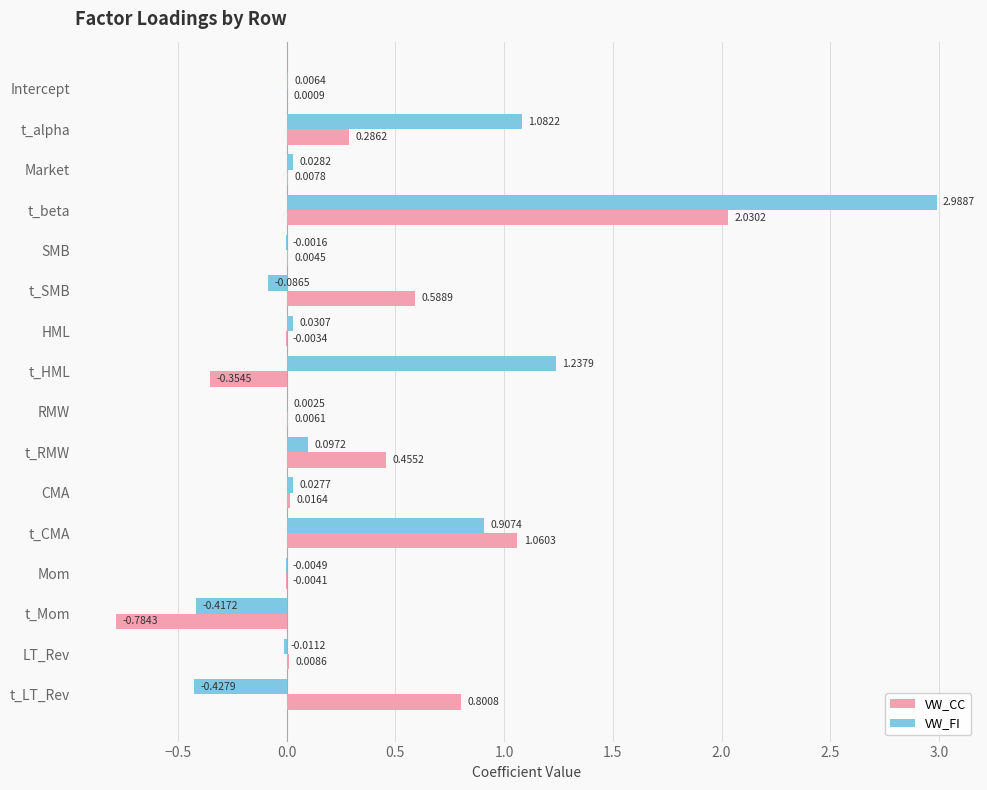

What is the sum of the VW_CC values at t_Mom and t_HML?

-1.1